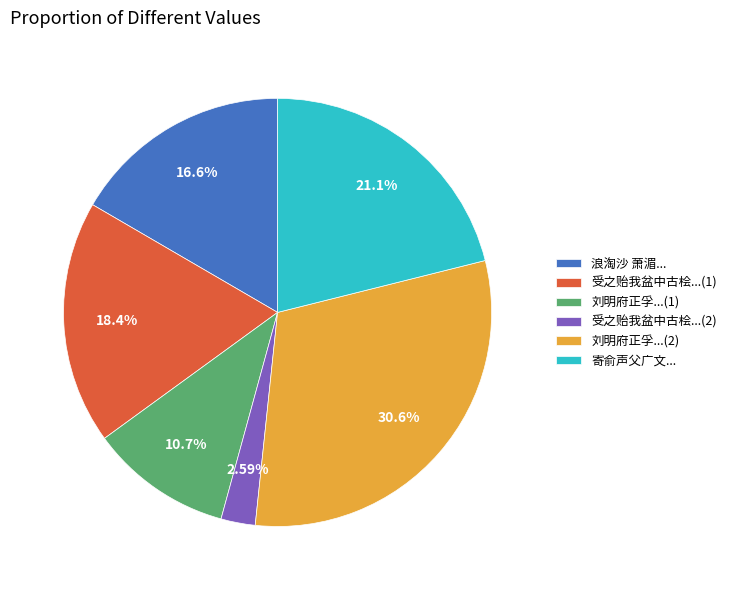

Which category has the biggest portion of the pie?

刘明府正孚...(2)